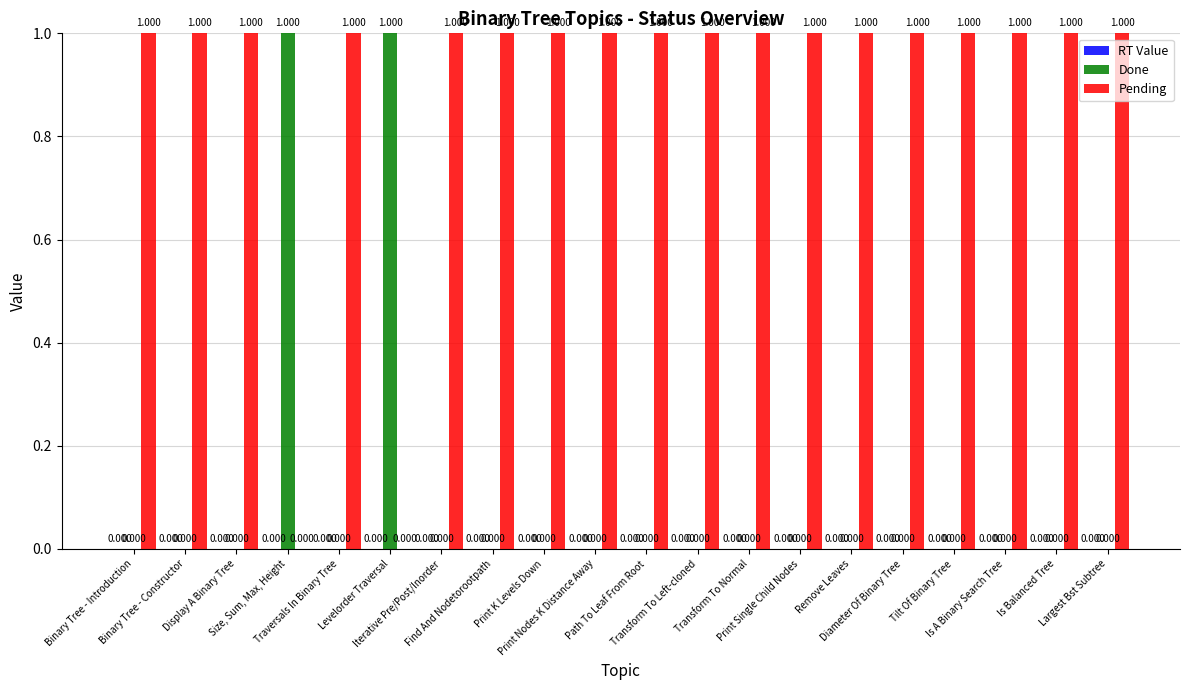

Is it true that Done equals 0 at Print Nodes K Distance Away?

True